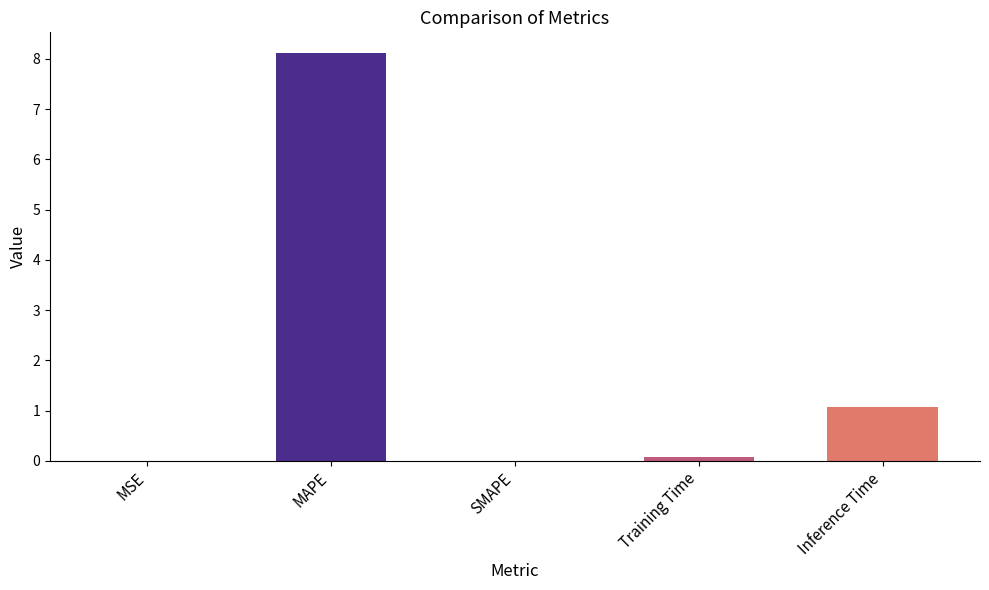

Does the chart contain stacked bars?

No